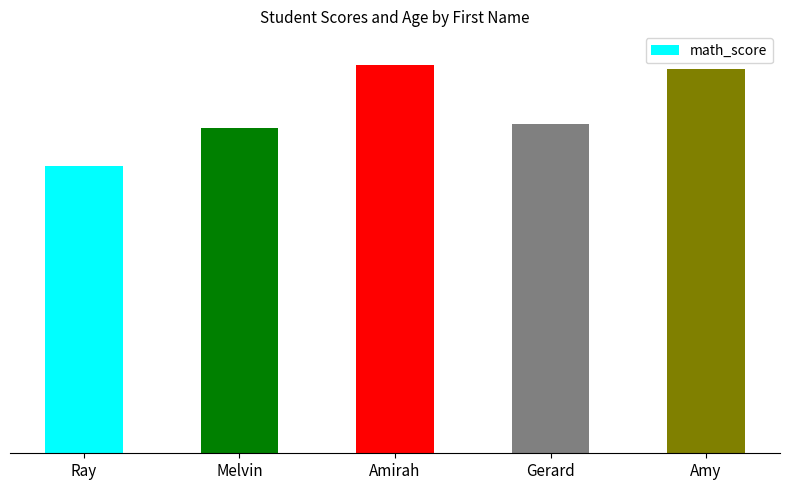

What is the label of the 5th bar from the left?

Amy